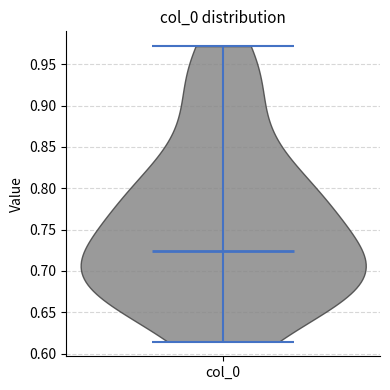

Read this violin plot against the y-axis: where its median line is, and the lowest and highest points the violin reaches. The values are not printed on the chart, so give them approximately, as read against the axis.

median line 0.725, lowest point 0.615, highest point 0.970